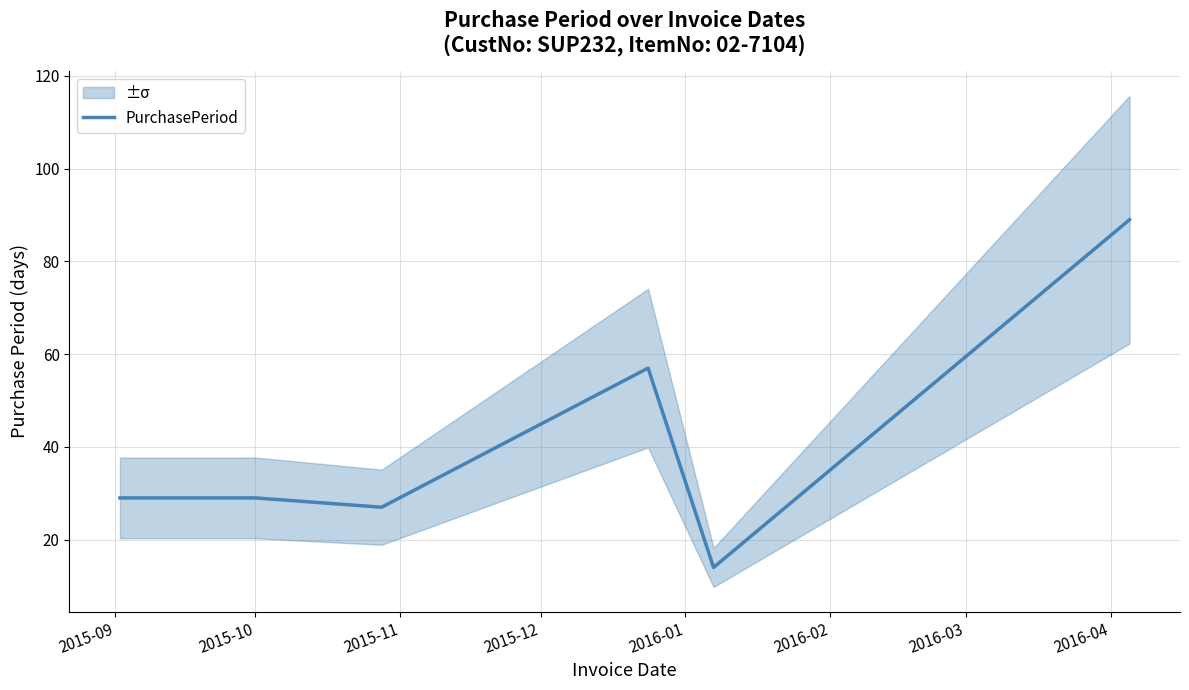

What is the minimum value shown in the chart?

14